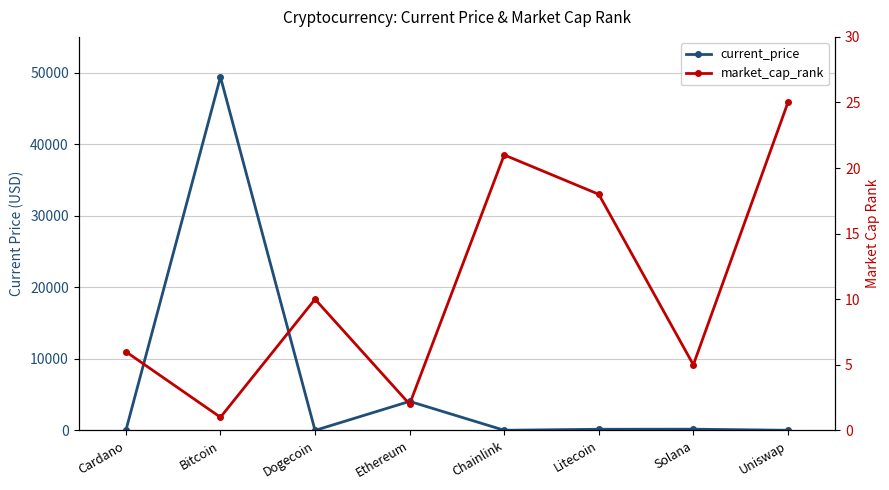

What position from the right is Uniswap?

1